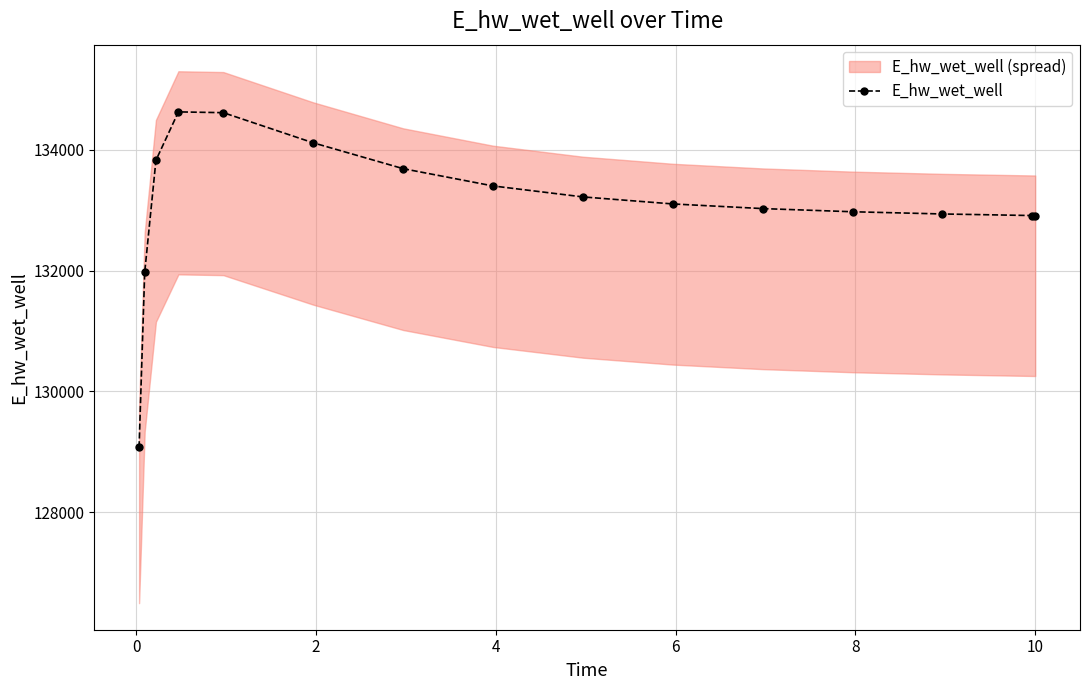

What is the value of the E_hw_wet_well point at the 14th from the left?

132912.8